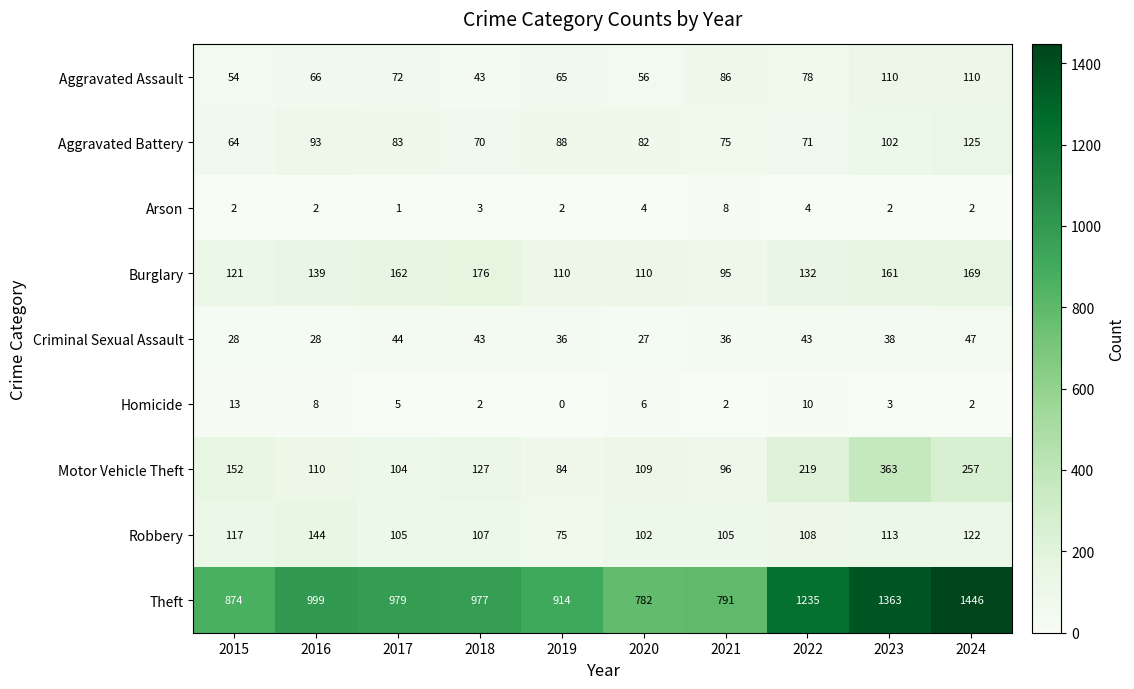

What is the difference between the highest and lowest values at 2023?

1361